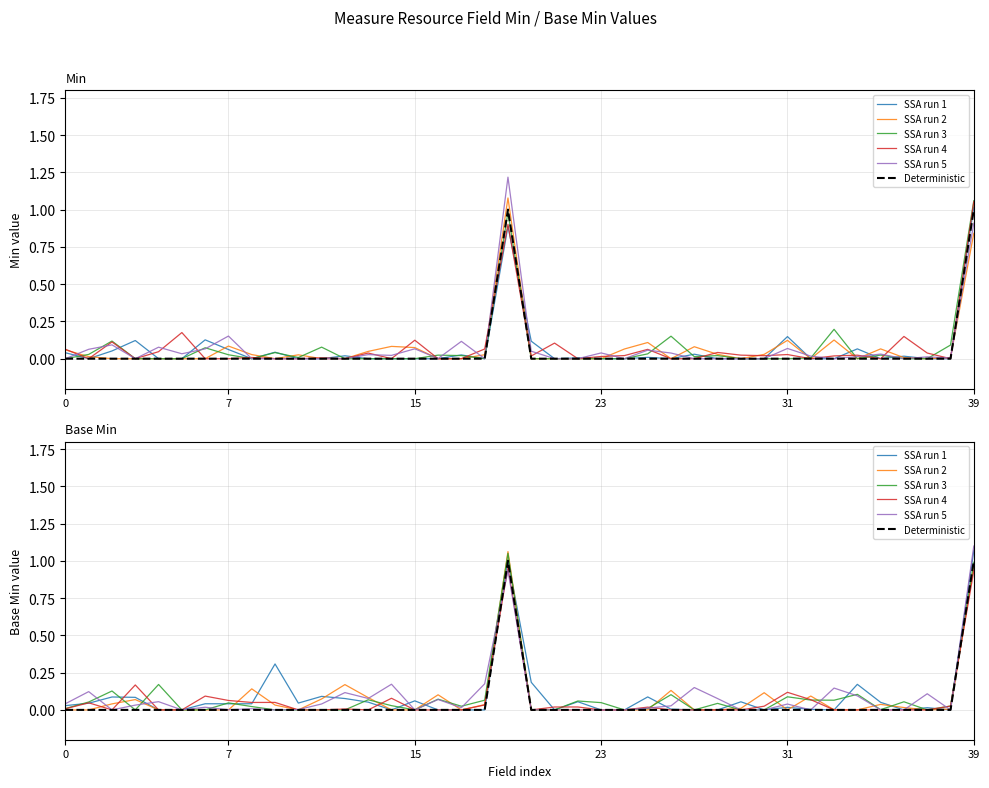

Reading right to left, transcribe all the data shown in this chart.

SSA run 1: 1.1	0.0	0.0	0.0	0.1	0.2	0.0	0.0	0.0	0.0	0.1	0.0	0.0	0.0	0.1	0.0	0.0	0.1	0.0	0.2	1.0	0.0	0.0	0.0	0.1	0.0	0.1	0.1	0.1	0.0	0.3	0.0	0.0	0.0	0.0	0.0	0.1	0.1	0.0	0.0
SSA run 2: 1.0	0.0	0.0	0.0	0.0	0.0	0.0	0.1	0.0	0.1	0.0	0.0	0.0	0.1	0.0	0.0	0.0	0.0	0.0	0.0	1.1	0.0	0.0	0.1	0.0	0.0	0.1	0.2	0.1	0.0	0.0	0.1	0.0	0.0	0.0	0.0	0.1	0.0	0.0	0.0
SSA run 3: 1.0	0.0	0.0	0.1	0.0	0.1	0.1	0.1	0.1	0.0	0.0	0.0	0.0	0.1	0.0	0.0	0.0	0.1	0.0	0.0	1.1	0.1	0.0	0.1	0.0	0.0	0.1	0.0	0.0	0.0	0.0	0.0	0.0	0.0	0.0	0.2	0.0	0.1	0.1	0.0
SSA run 4: 0.9	0.0	0.0	0.0	0.0	0.0	0.0	0.1	0.1	0.0	0.0	0.0	0.0	0.0	0.0	0.0	0.0	0.0	0.0	0.0	1.0	0.0	0.0	0.0	0.0	0.1	0.0	0.0	0.0	0.0	0.1	0.0	0.1	0.1	0.0	0.0	0.2	0.0	0.0	0.0
SSA run 5: 1.1	0.0	0.1	0.0	0.0	0.1	0.1	0.0	0.0	0.0	0.0	0.1	0.2	0.0	0.0	0.0	0.0	0.0	0.0	0.0	0.9	0.2	0.0	0.1	0.0	0.2	0.1	0.1	0.0	0.0	0.0	0.0	0.0	0.0	0.0	0.1	0.0	0.0	0.1	0.0
Deterministic: 1.0	0.0	0.0	0.0	0.0	0.0	0.0	0.0	0.0	0.0	0.0	0.0	0.0	0.0	0.0	0.0	0.0	0.0	0.0	0.0	1.0	0.0	0.0	0.0	0.0	0.0	0.0	0.0	0.0	0.0	0.0	0.0	0.0	0.0	0.0	0.0	0.0	0.0	0.0	0.0